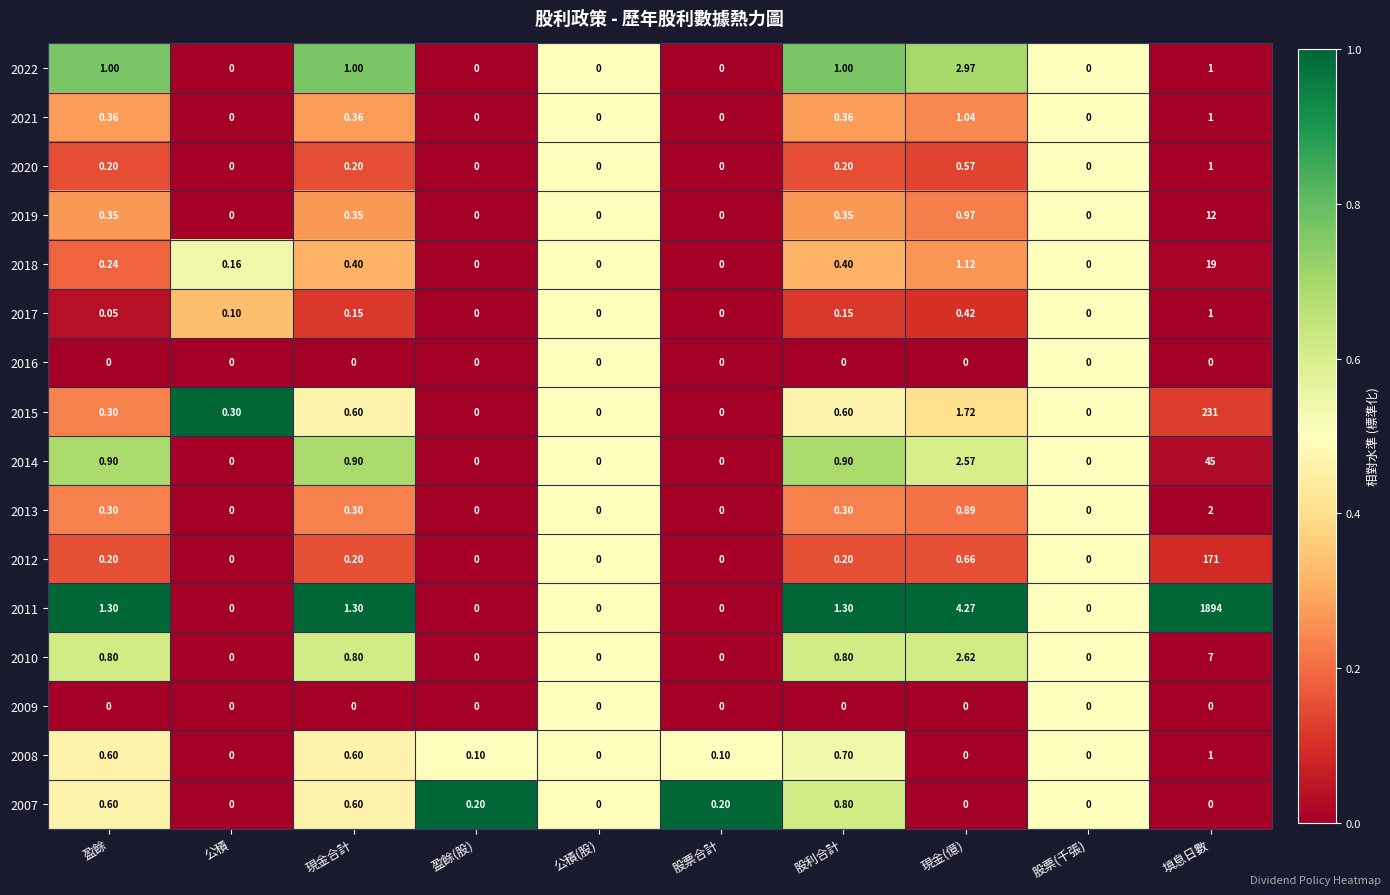

At which category is the sum across all series the highest?

填息日數